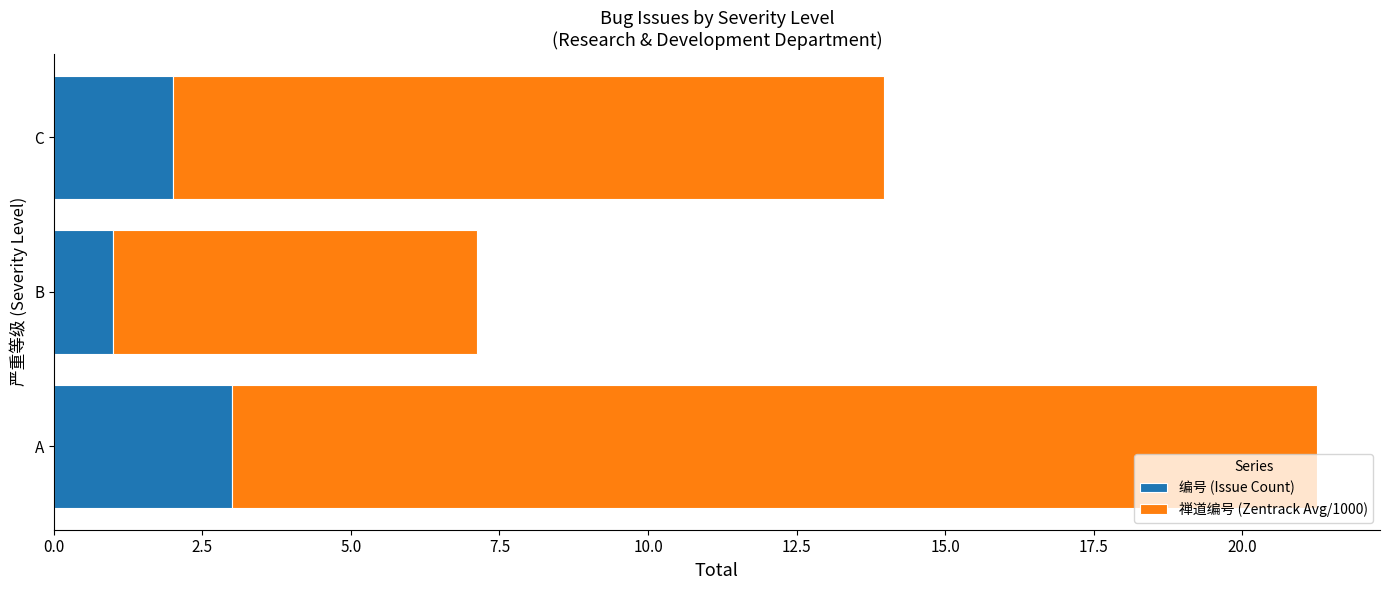

Is it true that 编号 (Issue Count) equals 1.0 at B?

True